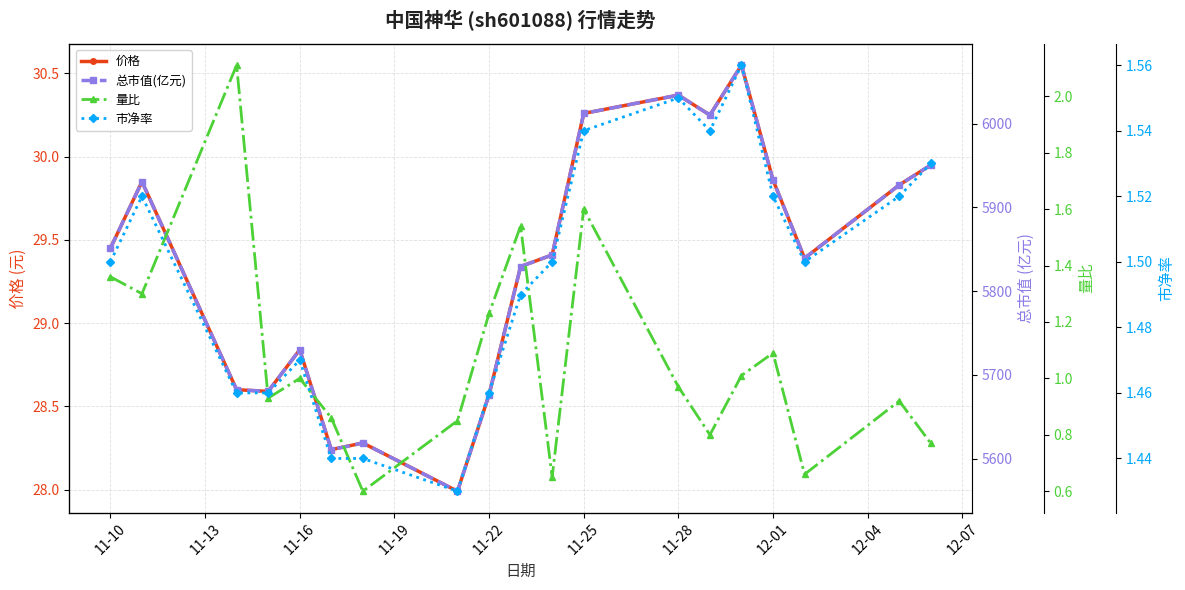

Which series has the largest total across all categories?

总市值(亿元)